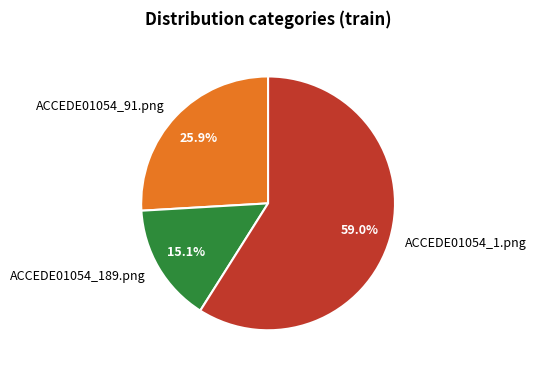

Which category has the smallest portion of the pie?

ACCEDE01054_189.png